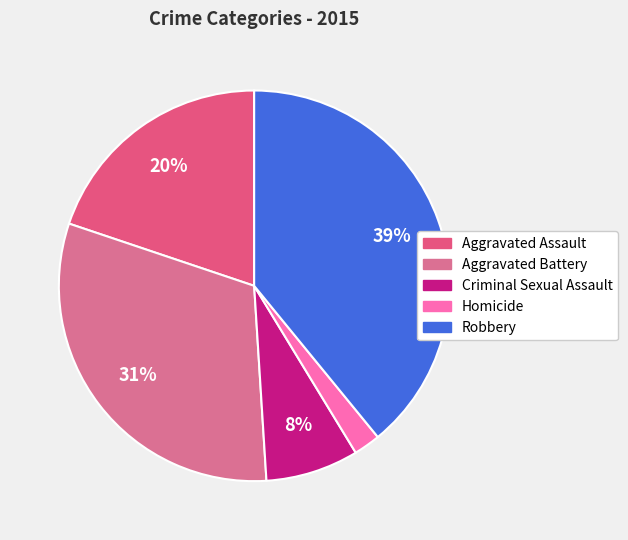

True or false: Robbery accounts for 48% of the total.

False